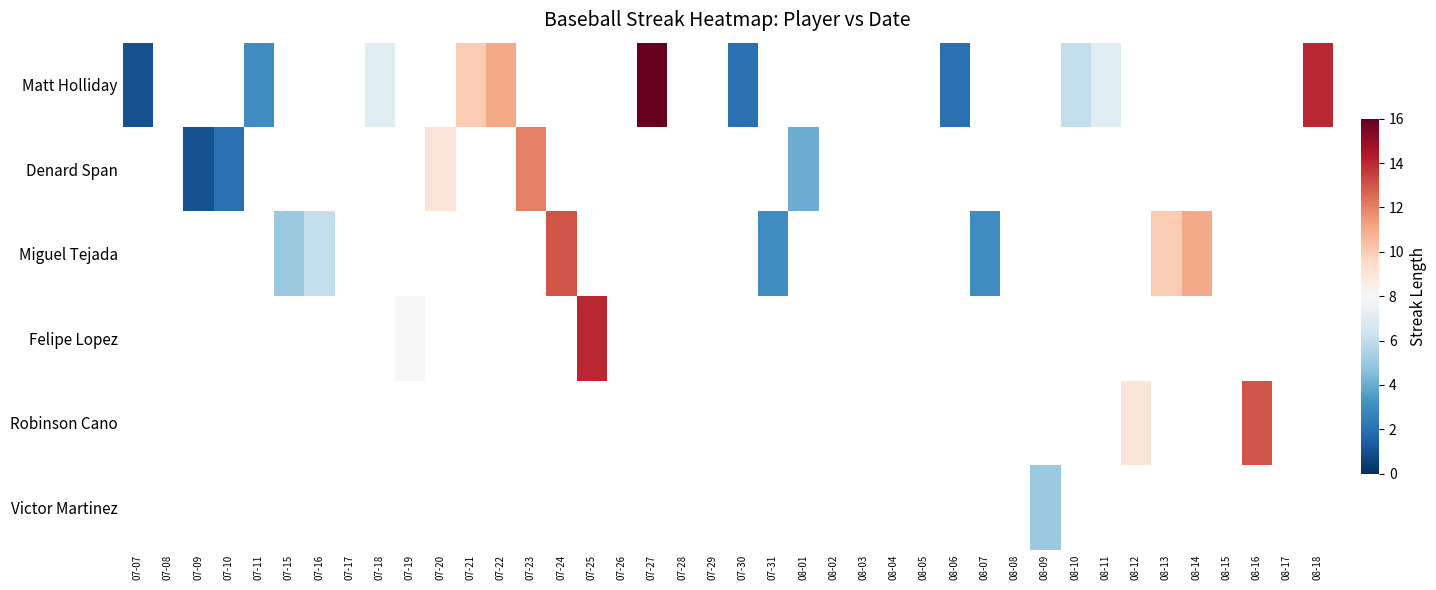

Between 08-10 and 07-23, which is larger?

07-23